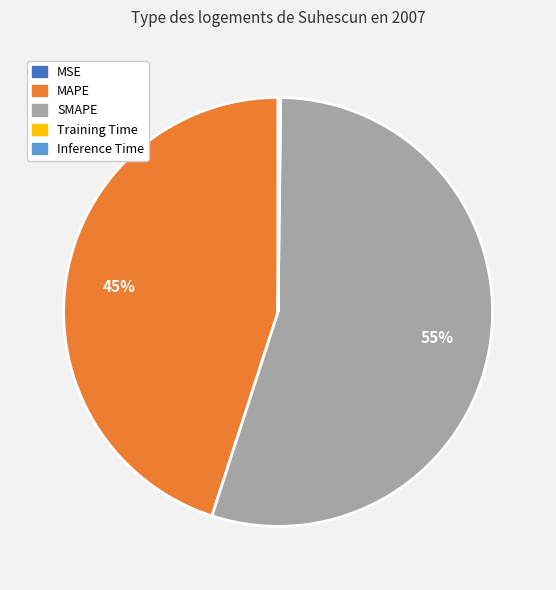

What percentage is the SMAPE slice, to the nearest percent?

55%